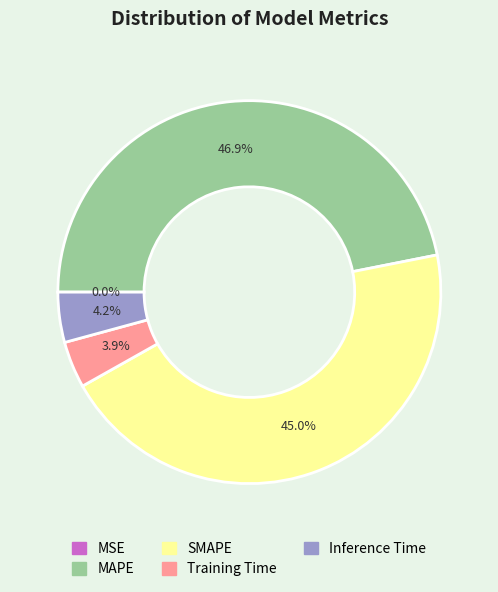

Is there any slice that represents more than half of the pie?

No